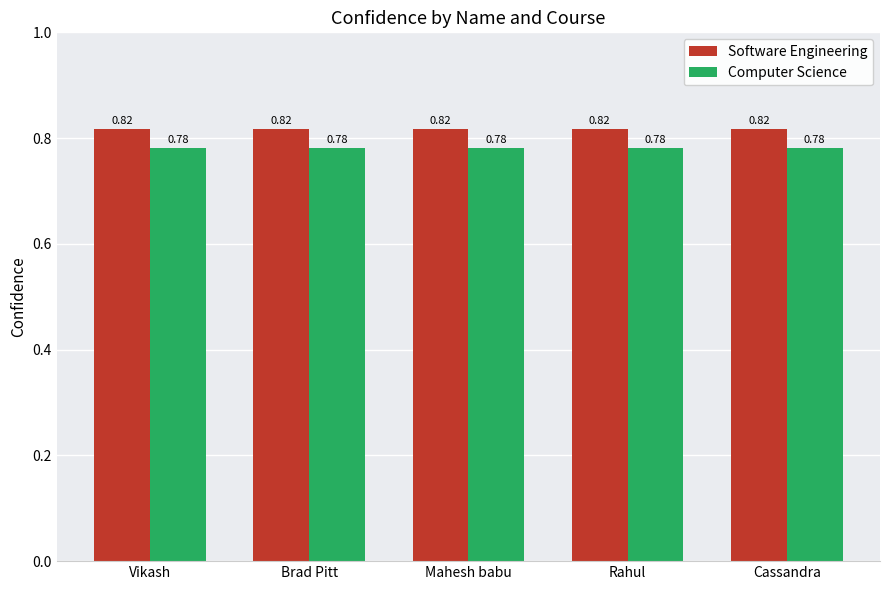

What is the sum of the Computer Science values at Rahul and Brad Pitt?

1.6